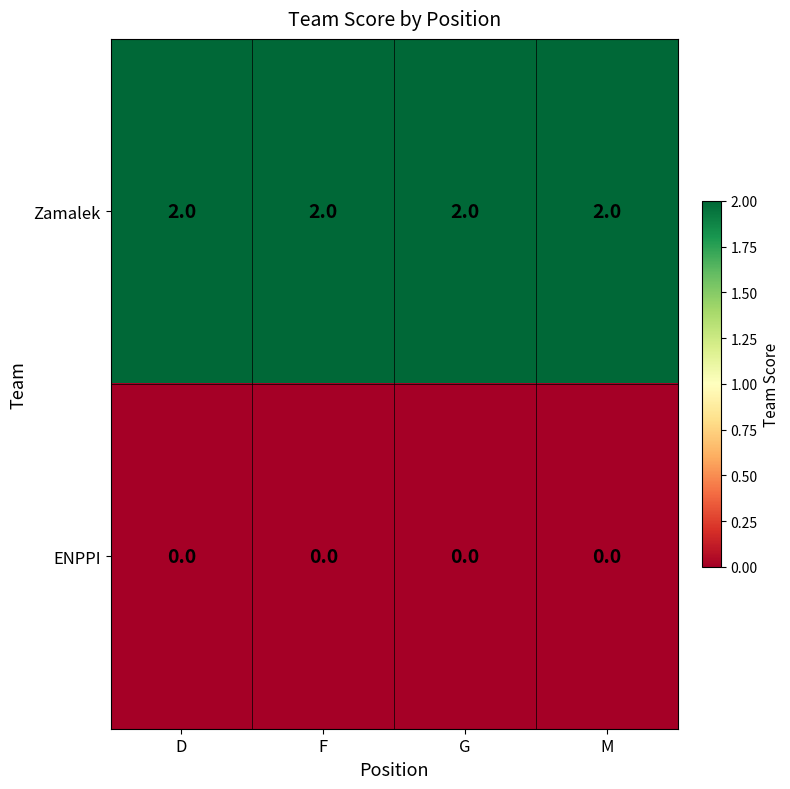

Rank the series by their maximum value, from highest to lowest.

Zamalek, ENPPI